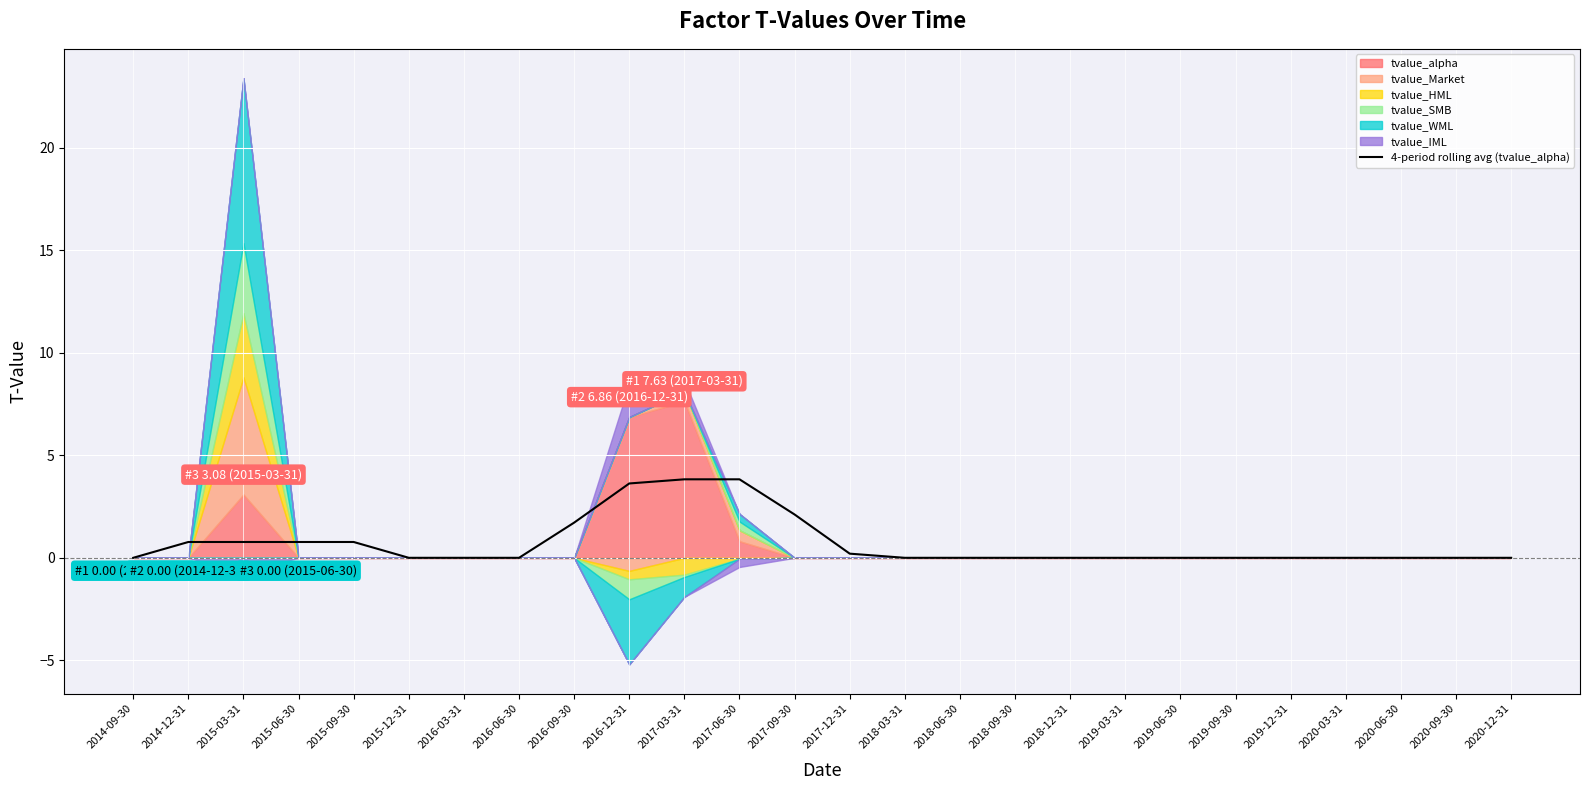

Does the chart display data point markers on the line(s)?

No